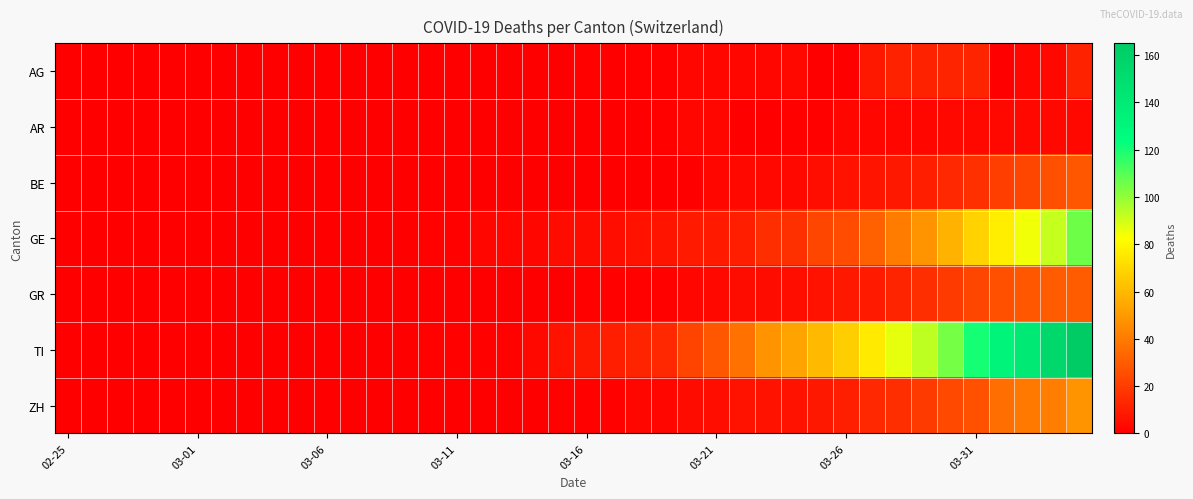

At how many categories does at least one series exceed 109?

5